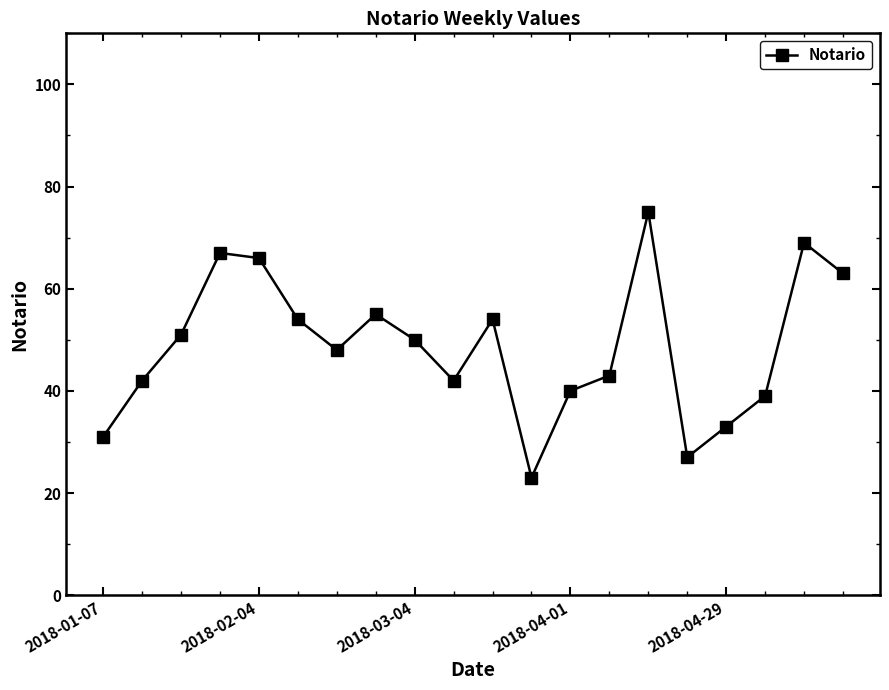

True or false: the data has more than 1 interior local peaks.

True